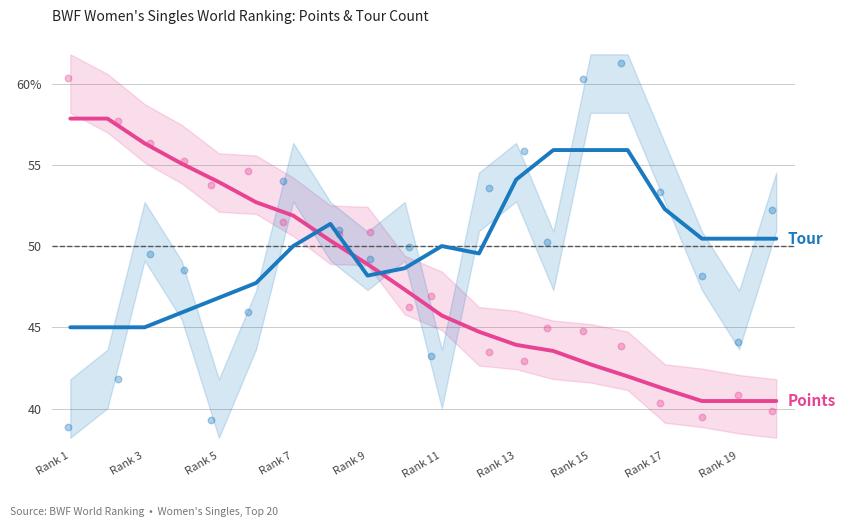

Which series contains the highest Y value?

Points (normalized)